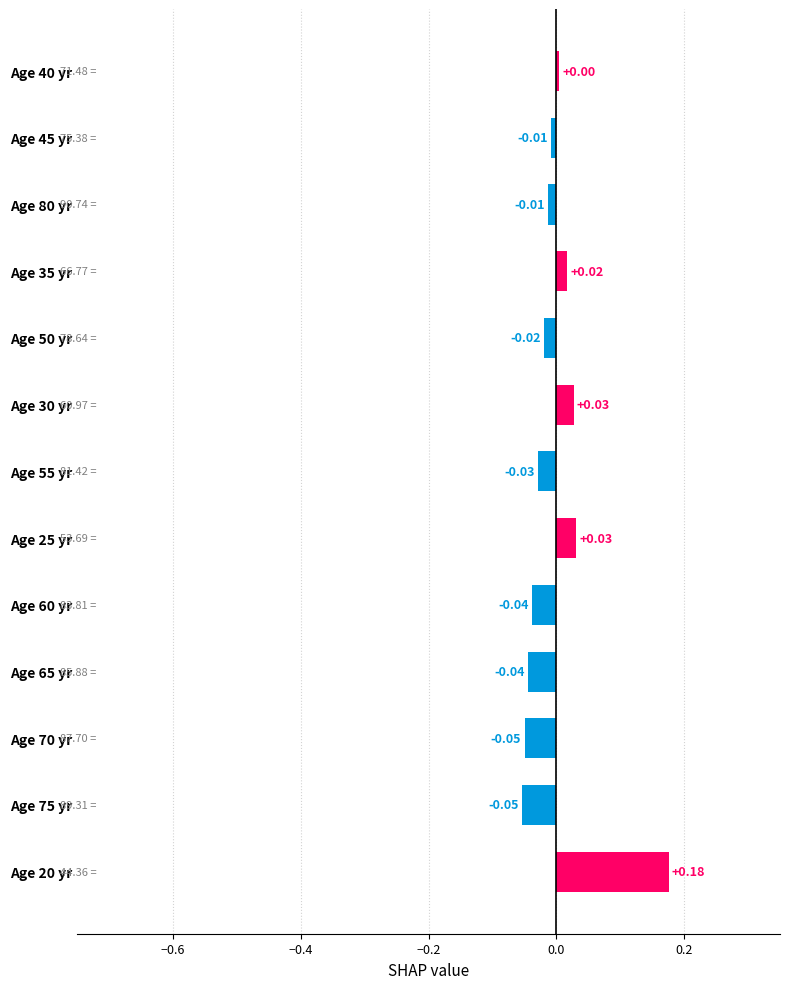

What is the change in value from Age 60 yr to Age 25 yr?

+0.1